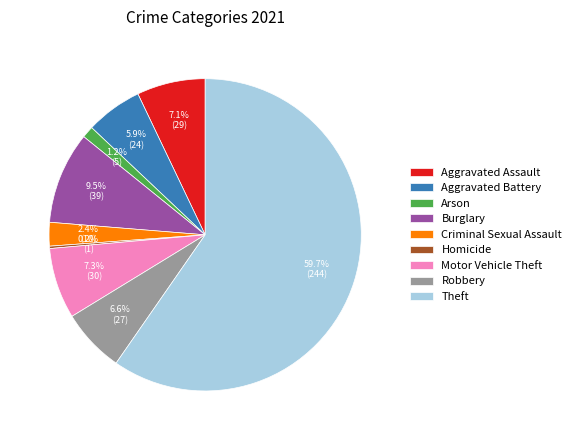

What percentage do Motor Vehicle Theft and Aggravated Assault together represent?

14.4%